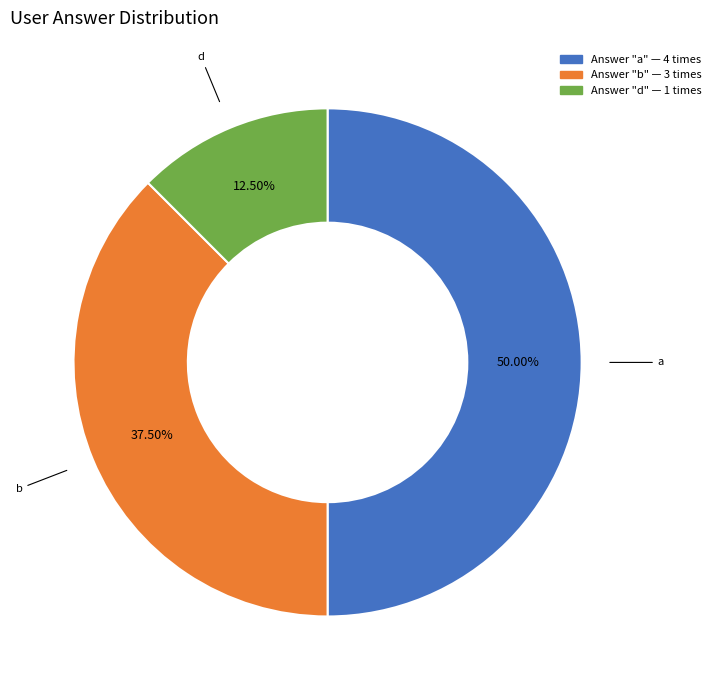

How many segments does this pie chart have?

3